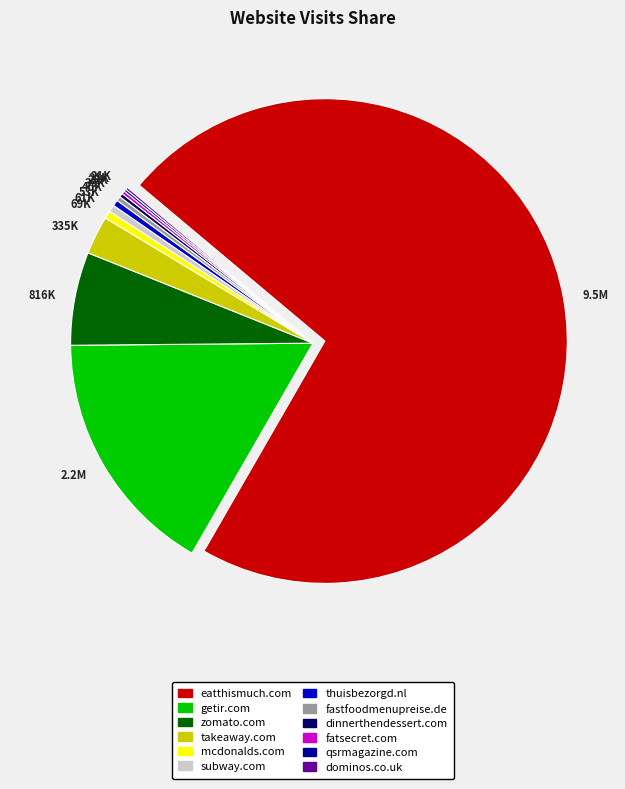

Is it true that fastfoodmenupreise.de is 0% of the pie?

True